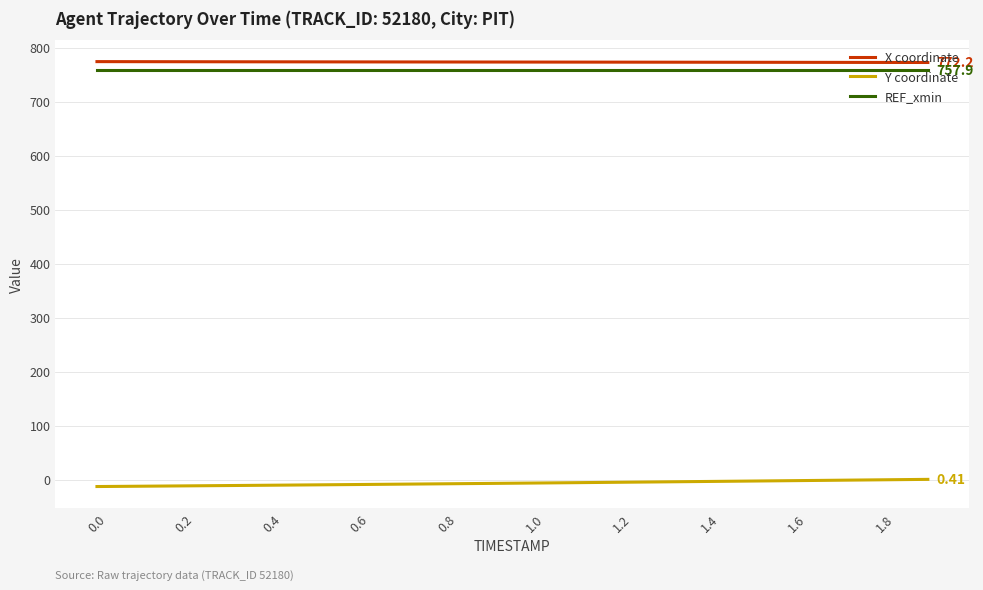

True or false: X coordinate and REF_xmin cross at least once.

False